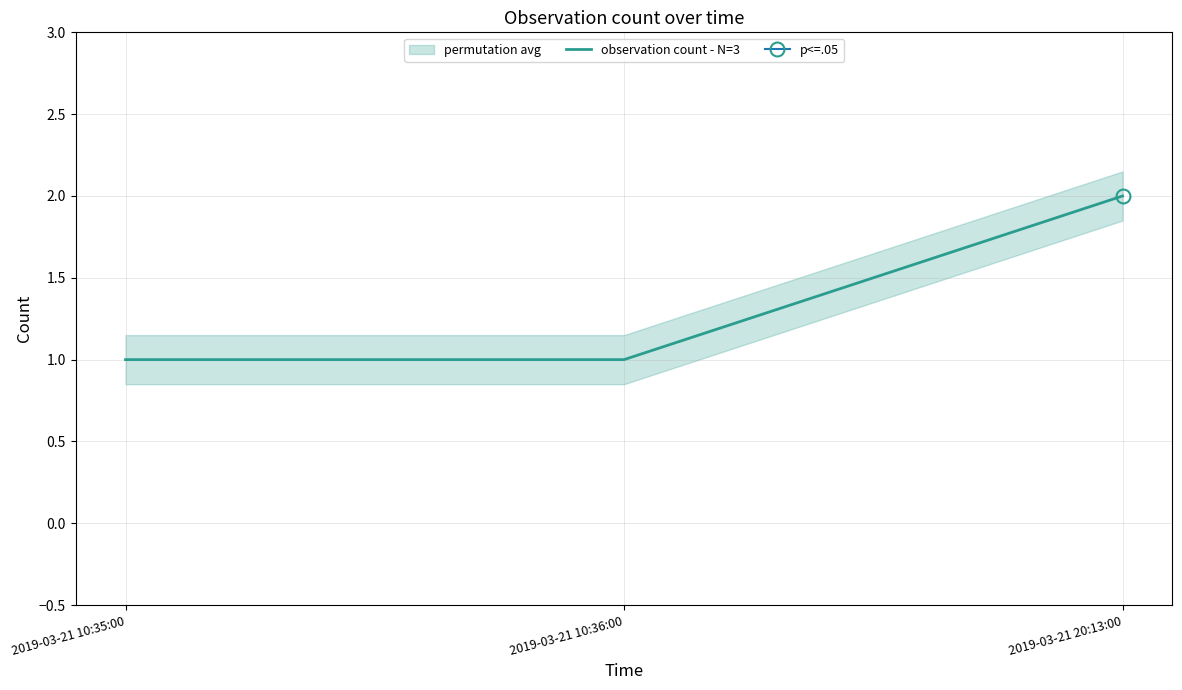

Reading left to right, what are all the values shown in this chart?

2019-03-21 10:35:00=1	2019-03-21 10:36:00=1	2019-03-21 20:13:00=2